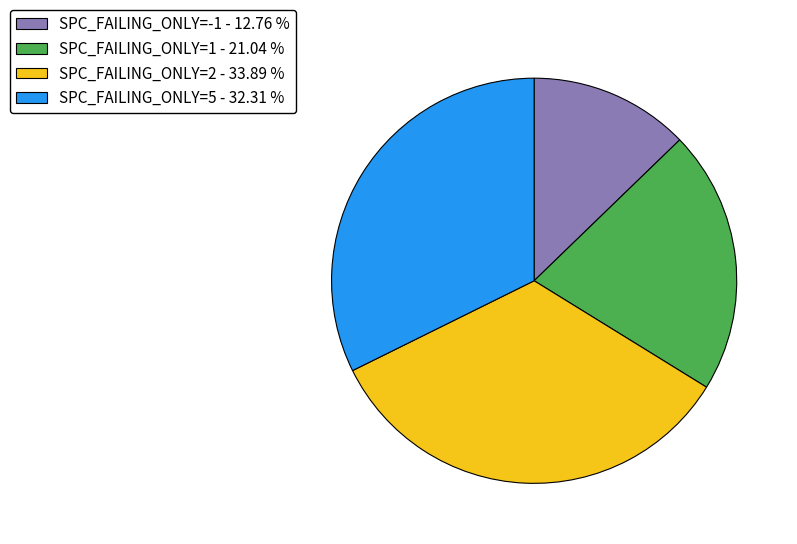

Does any single category account for the majority?

No